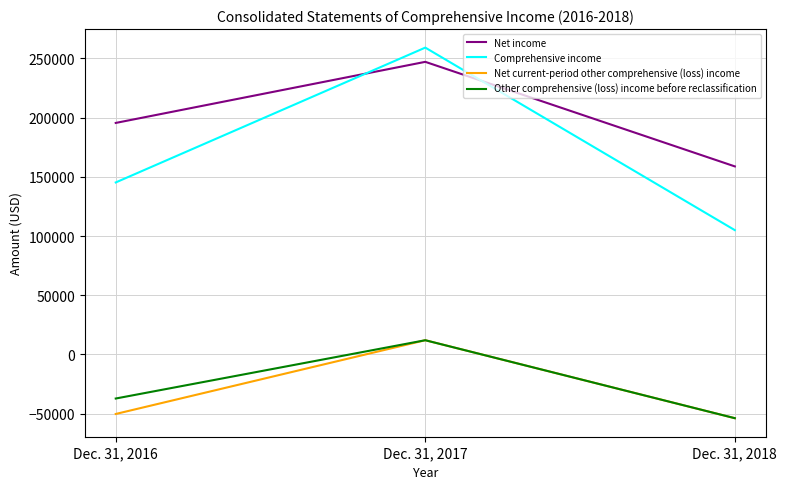

What is the difference between the highest and lowest values at Dec. 31, 2016?

245770